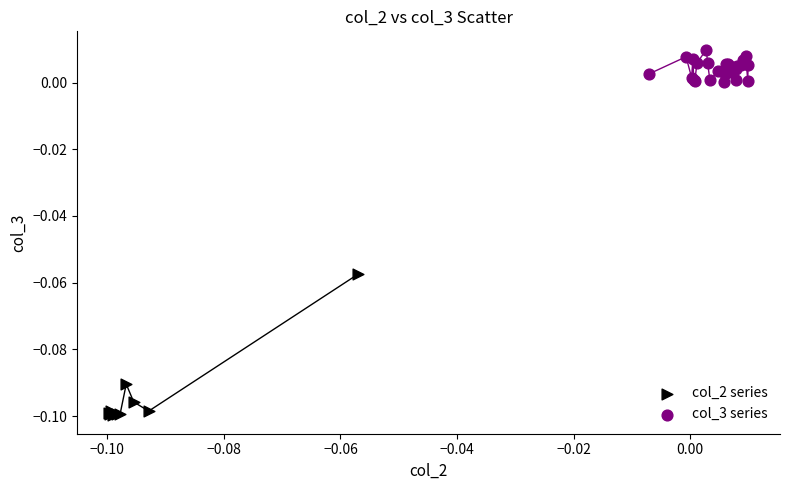

What are all the series names shown in the legend?

col_2 series, col_3 series